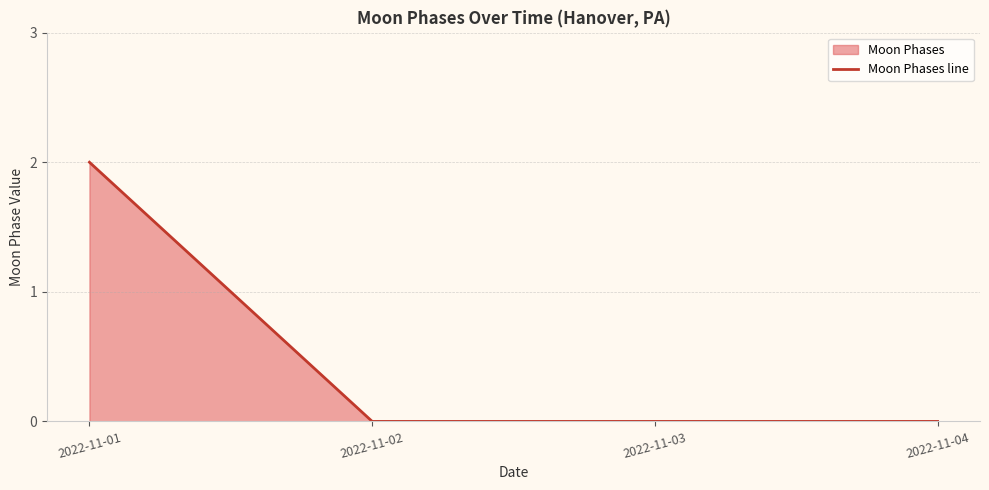

Does the chart have visible grid lines?

Yes